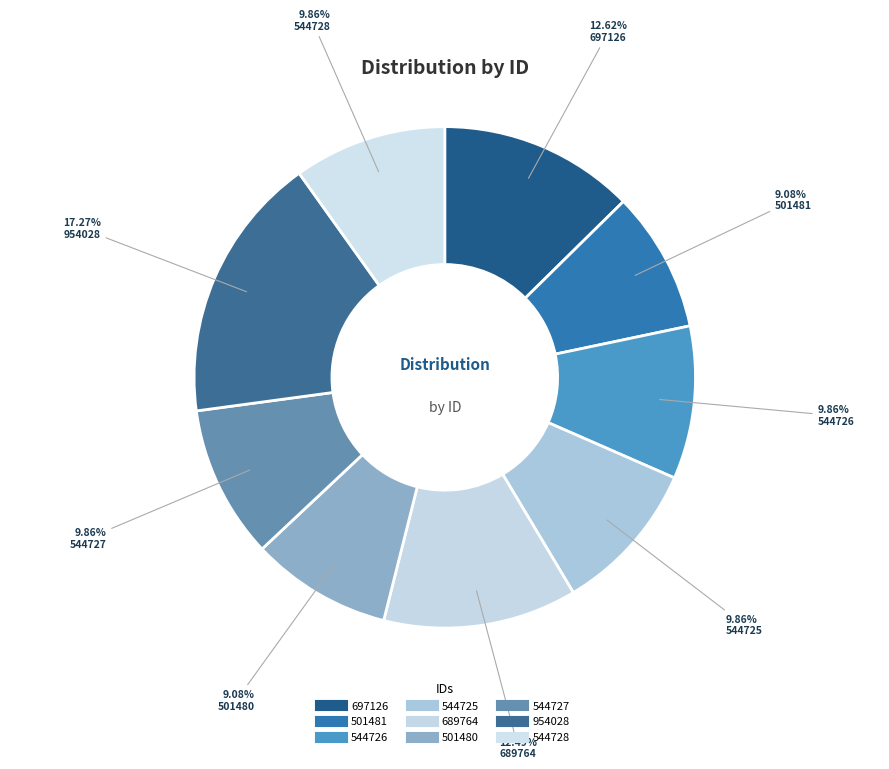

How many segments does this pie chart have?

9